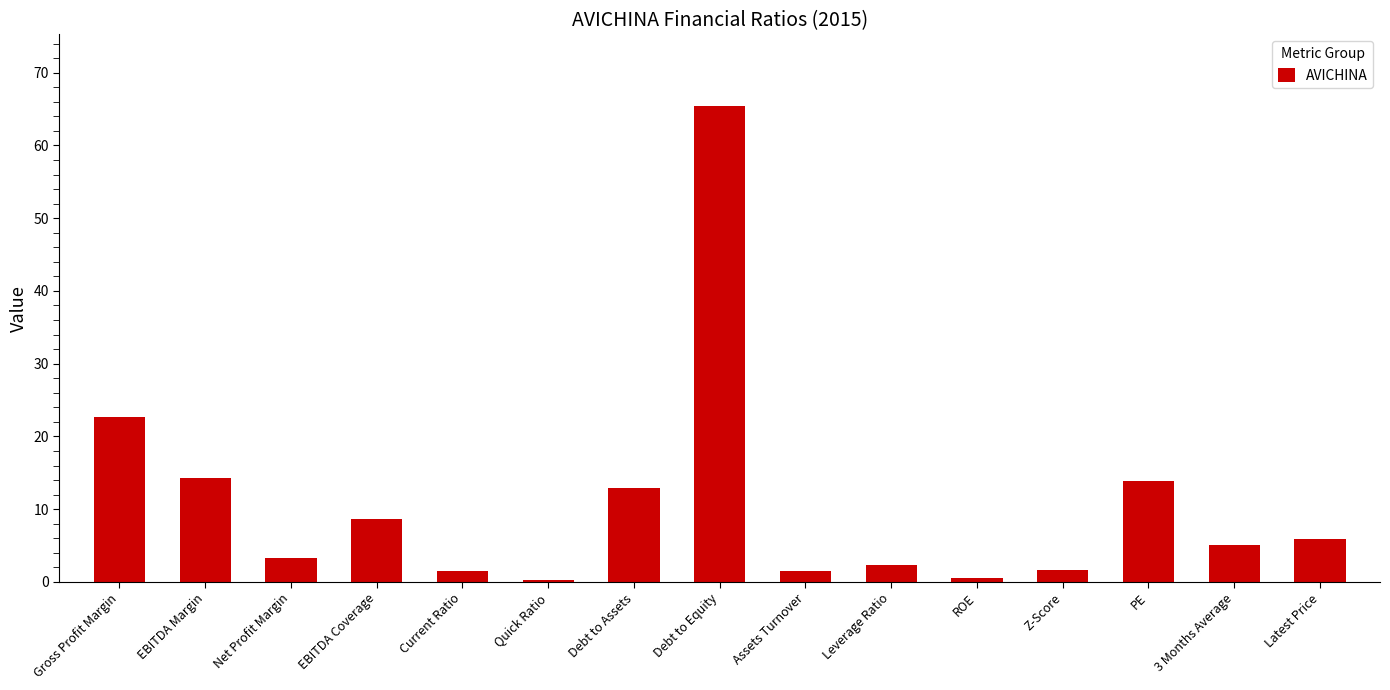

At which label is the value closest to 32?

Gross Profit Margin